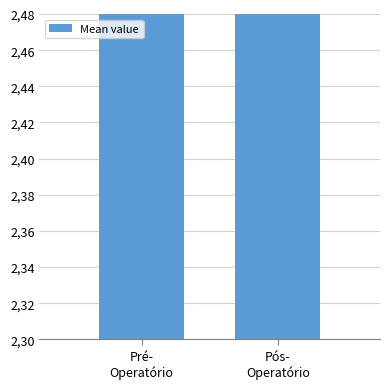

Are the bars horizontal?

No